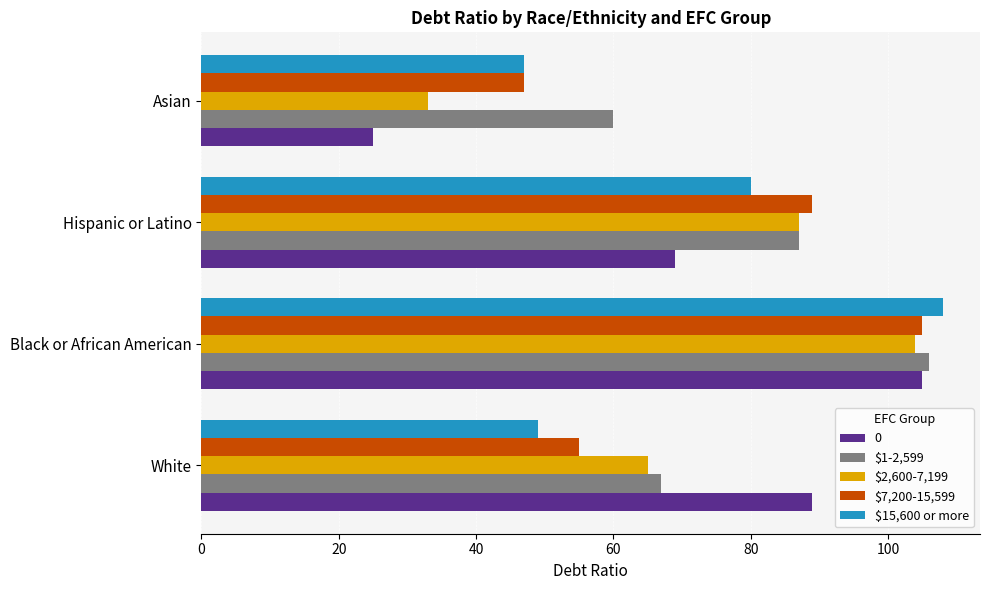

What is the spread (max minus min) of values at Black or African American?

4